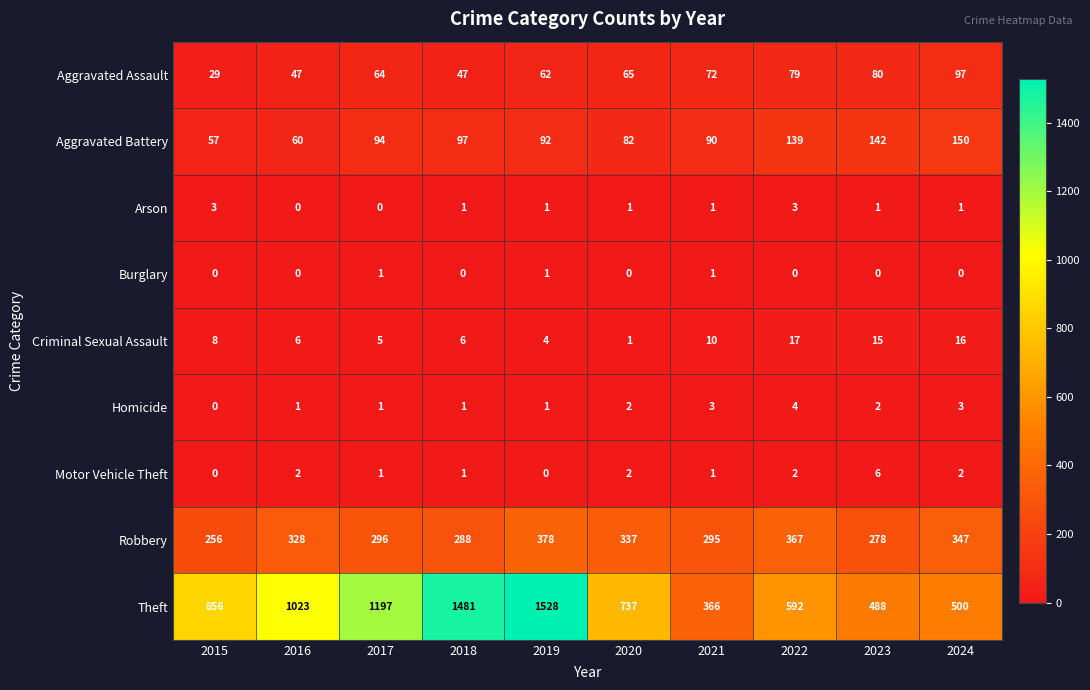

What is the maximum value for Arson?

3